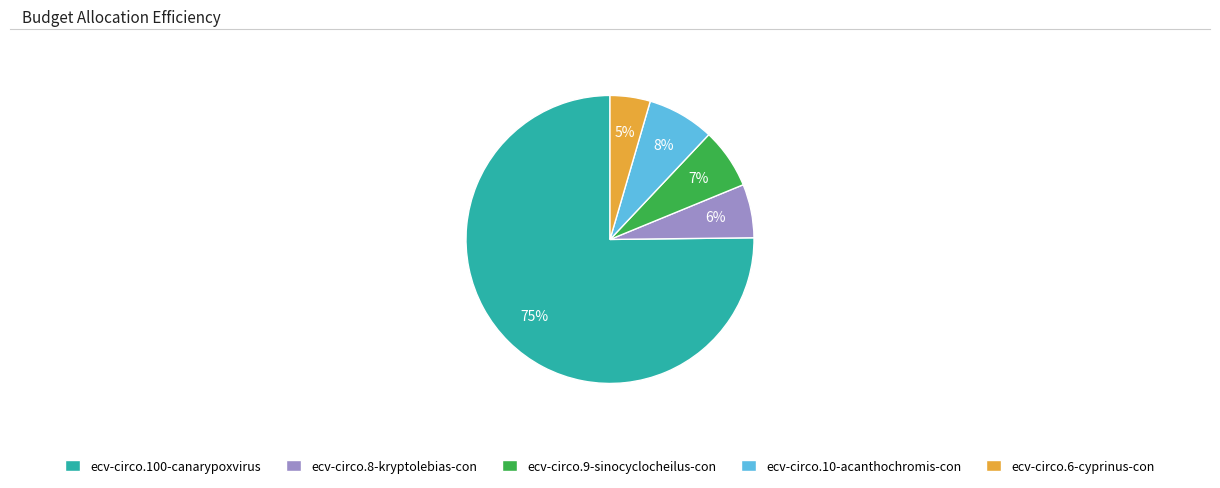

Rank the categories by value from highest to lowest.

ecv-circo.100-canarypoxvirus, ecv-circo.10-acanthochromis-con, ecv-circo.9-sinocyclocheilus-con, ecv-circo.8-kryptolebias-con, ecv-circo.6-cyprinus-con